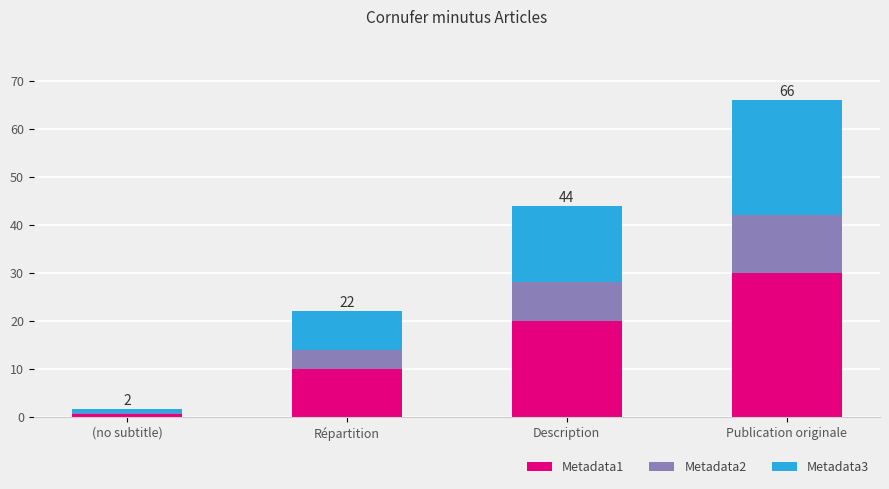

Reading right to left, what are the values for Metadata1?

30.0	20.0	10.0	0.5